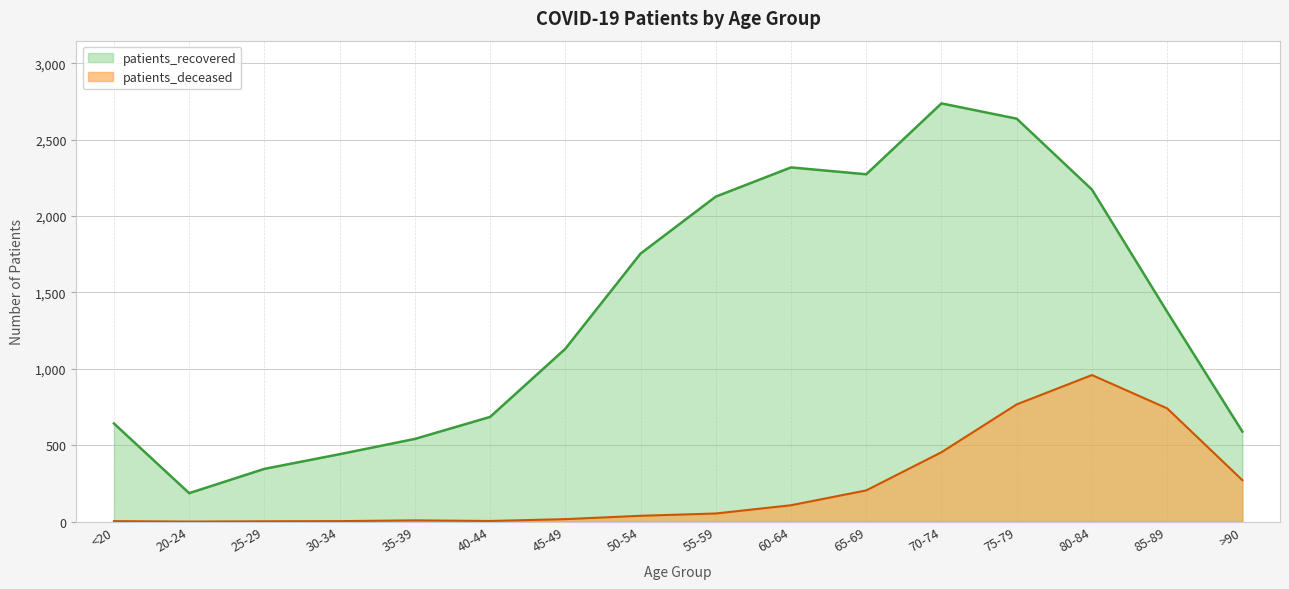

How many values in the patients_recovered series are below 1373?

8